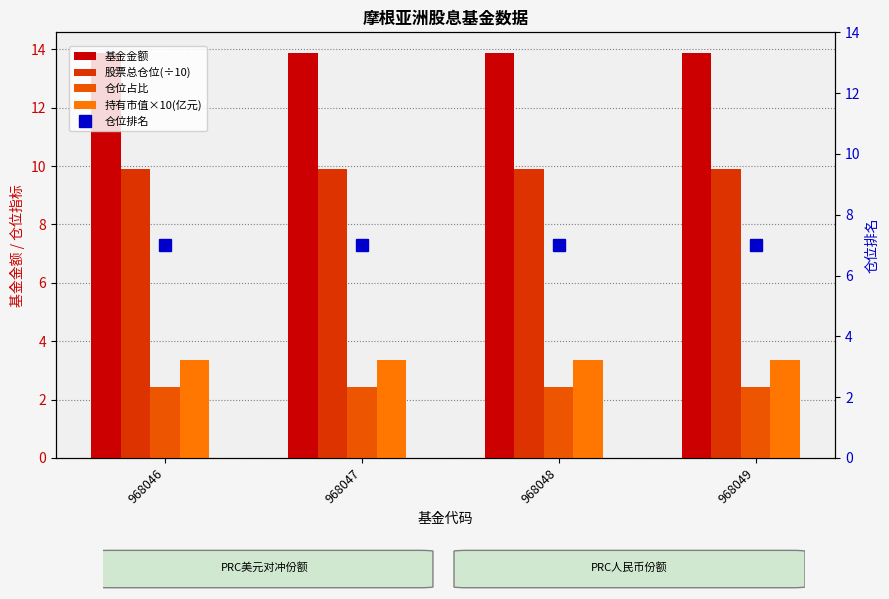

Read the 仓位占比 value at 968049.

2.4